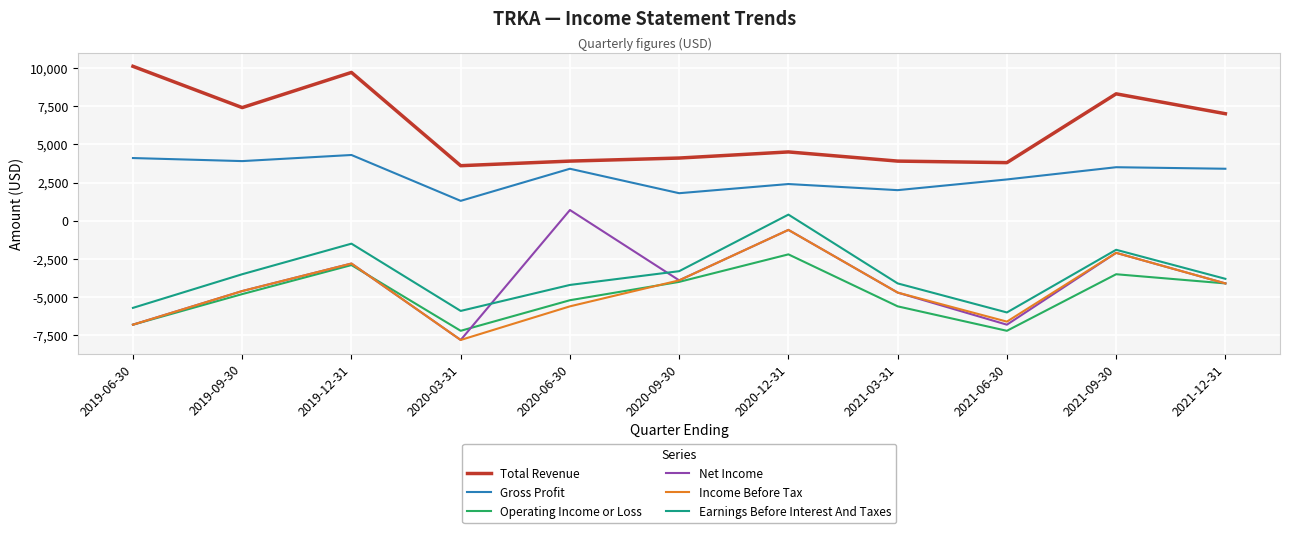

Reading left to right, list all the values displayed in this chart.

Total Revenue: 10100	7400	9700	3600	3900	4100	4500	3900	3800	8300	7000
Gross Profit: 4100	3900	4300	1300	3400	1800	2400	2000	2700	3500	3400
Operating Income or Loss: -6800	-4800	-2900	-7200	-5200	-4000	-2200	-5600	-7200	-3500	-4100
Net Income: -6800	-4600	-2800	-7800	700	-3900	-600	-4700	-6800	-2100	-4100
Income Before Tax: -6800	-4600	-2800	-7800	-5600	-3900	-600	-4700	-6600	-2100	-4100
Earnings Before Interest And Taxes: -5700	-3500	-1500	-5900	-4200	-3300	400	-4100	-6000	-1900	-3800